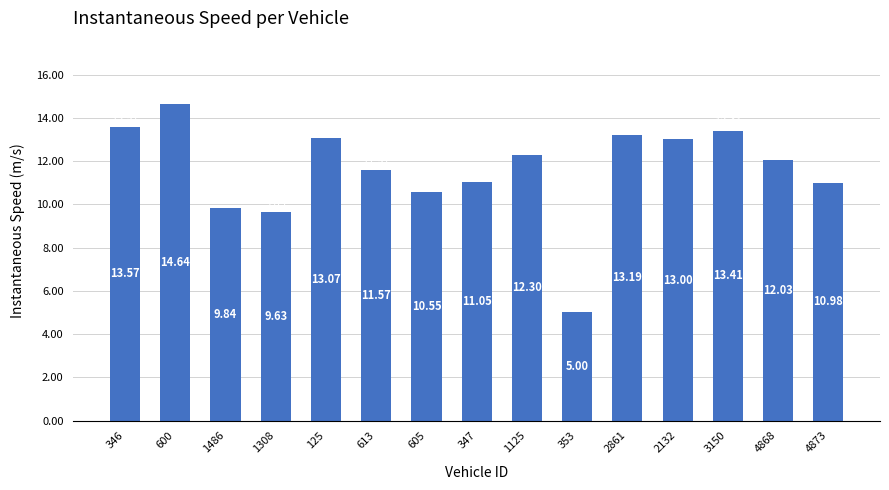

The chart shows a value of 15.8 at 1308. True or false?

False